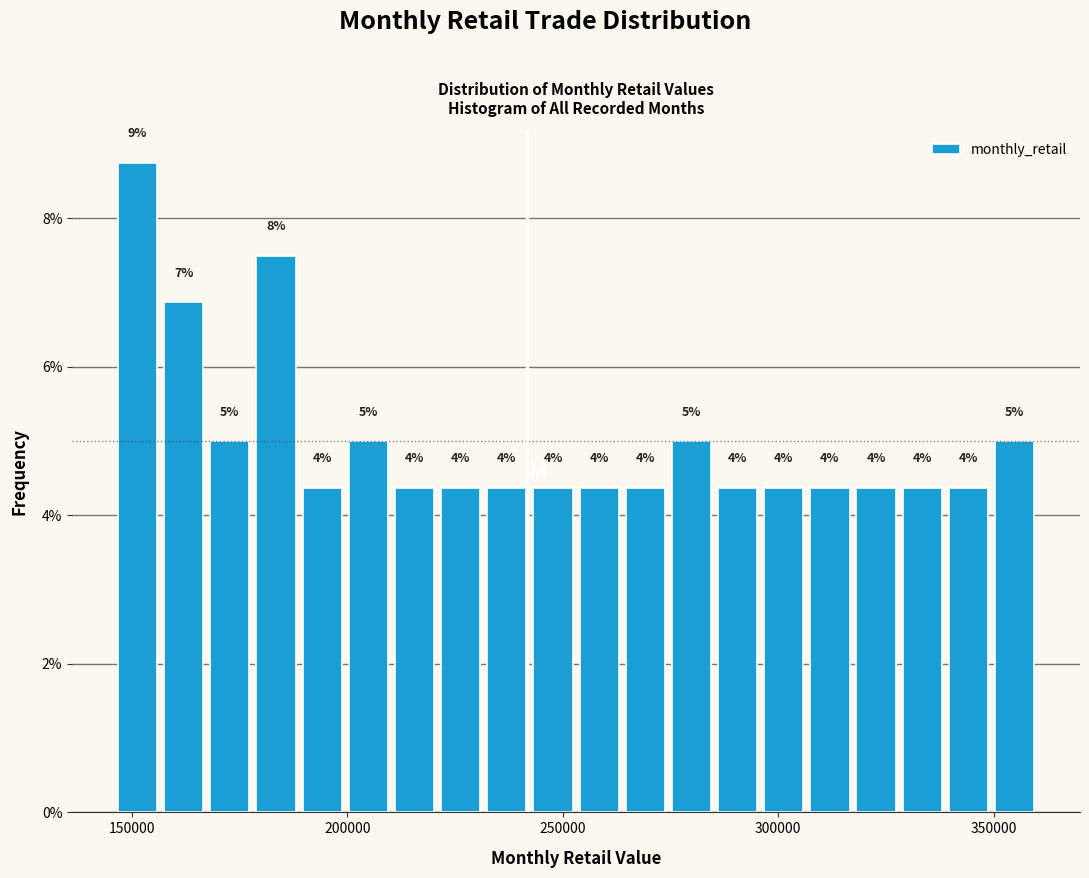

Around what value on the x-axis is the tallest bar? Give the approximate position of its centre, as read against the axis.

150000